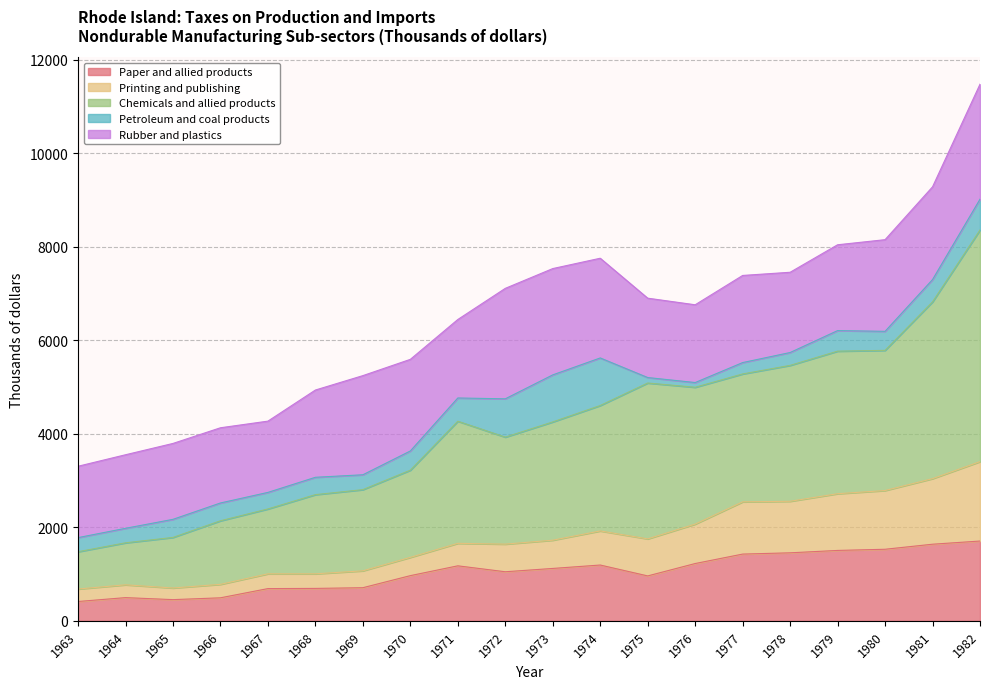

How many interior local peaks does the Chemicals and allied products series have?

2